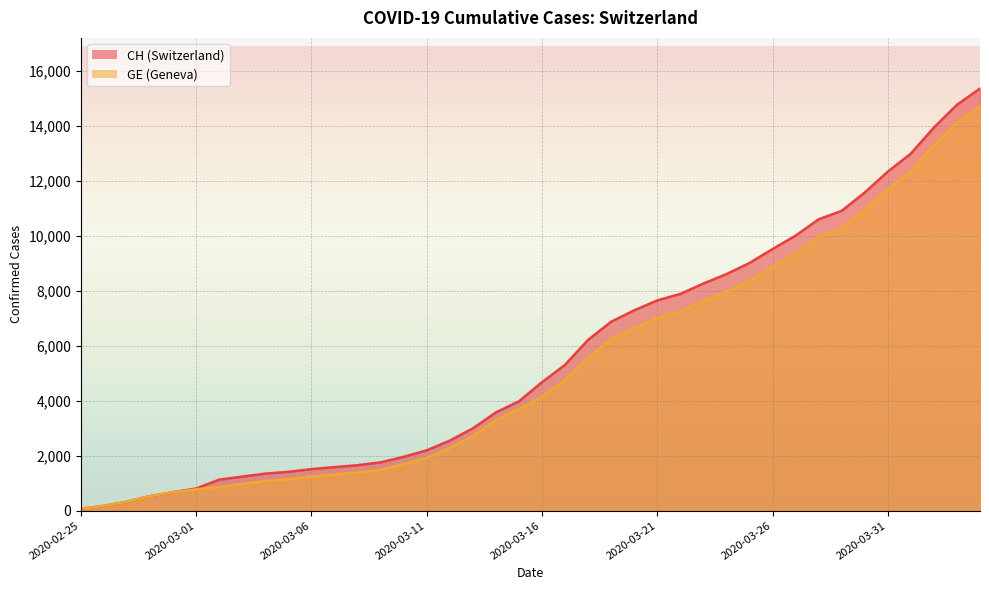

What is the difference between the maximum and minimum values in the GE series?

14645